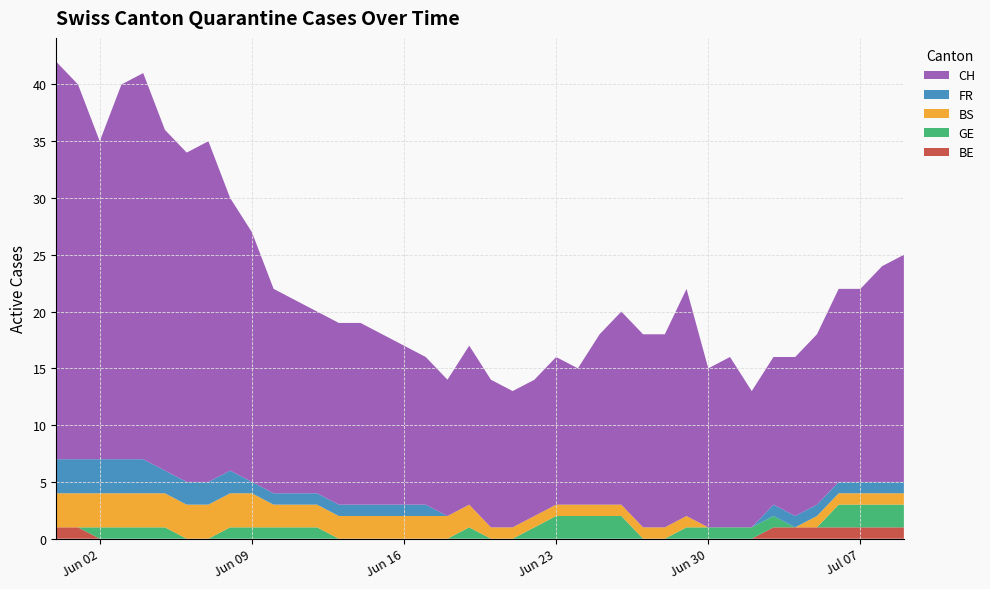

Reading right to left, list all the values displayed in this chart.

BE: 1	1	1	1	1	1	1	0	0	0	0	0	0	0	0	0	0	0	0	0	0	0	0	0	0	0	0	0	0	0	0	0	0	0	0	0	0	0	1	1
GE: 2	2	2	2	0	0	1	1	1	1	1	0	0	2	2	2	2	1	0	0	1	0	0	0	0	0	0	1	1	1	1	1	0	0	1	1	1	1	0	0
BS: 1	1	1	1	1	0	0	0	0	0	1	1	1	1	1	1	1	1	1	1	2	2	2	2	2	2	2	2	2	2	3	3	3	3	3	3	3	3	3	3
FR: 1	1	1	1	1	1	1	0	0	0	0	0	0	0	0	0	0	0	0	0	0	0	1	1	1	1	1	1	1	1	1	2	2	2	2	3	3	3	3	3
CH: 20	19	17	17	15	14	13	12	15	14	20	17	17	17	15	12	13	12	12	13	14	12	13	14	15	16	16	16	17	18	22	24	30	29	30	34	33	28	33	35